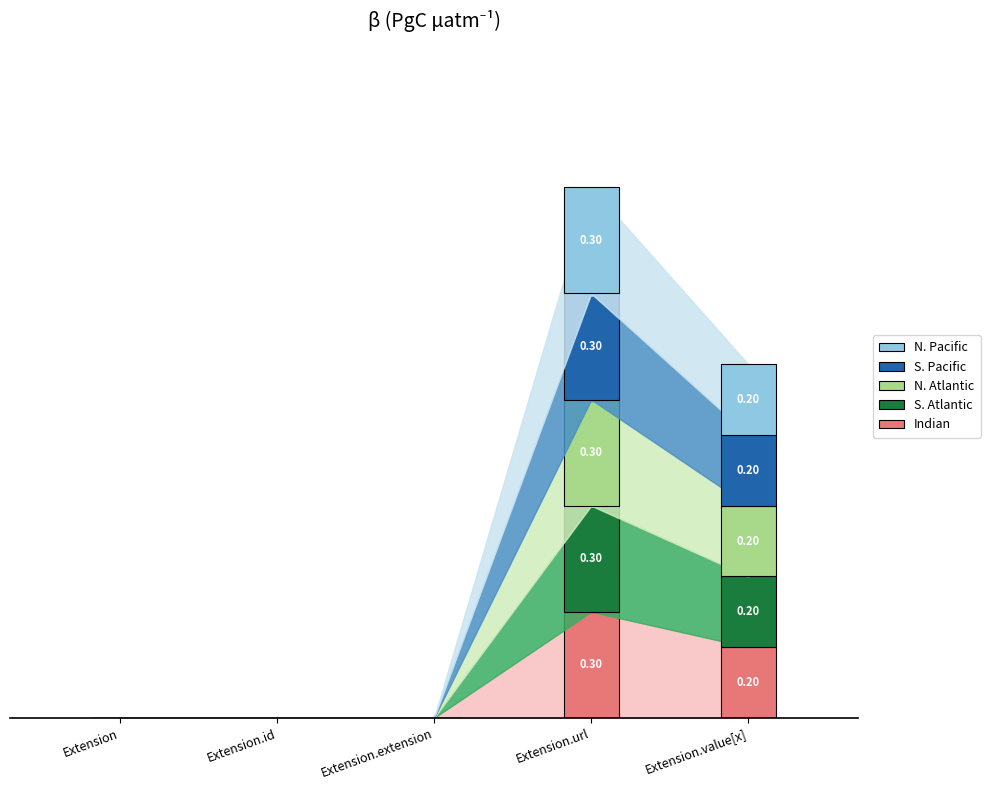

Between Extension and Extension.extension, which is larger?

Extension